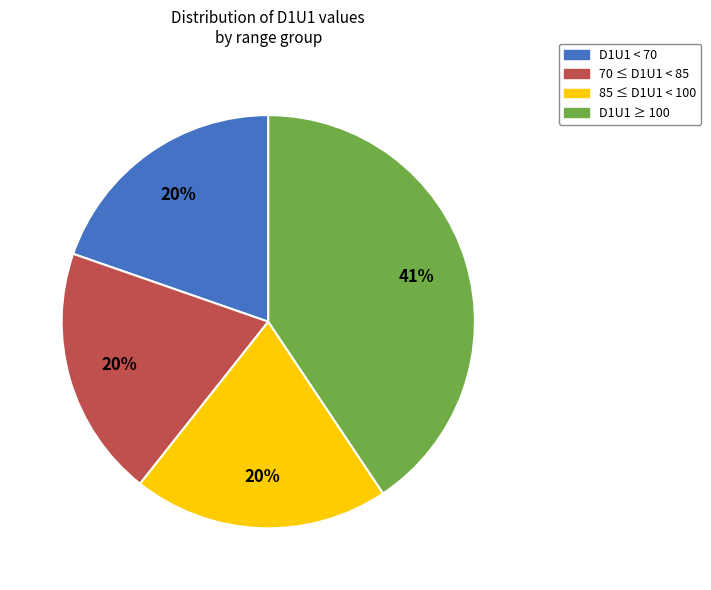

Is there any slice that represents more than half of the pie?

No